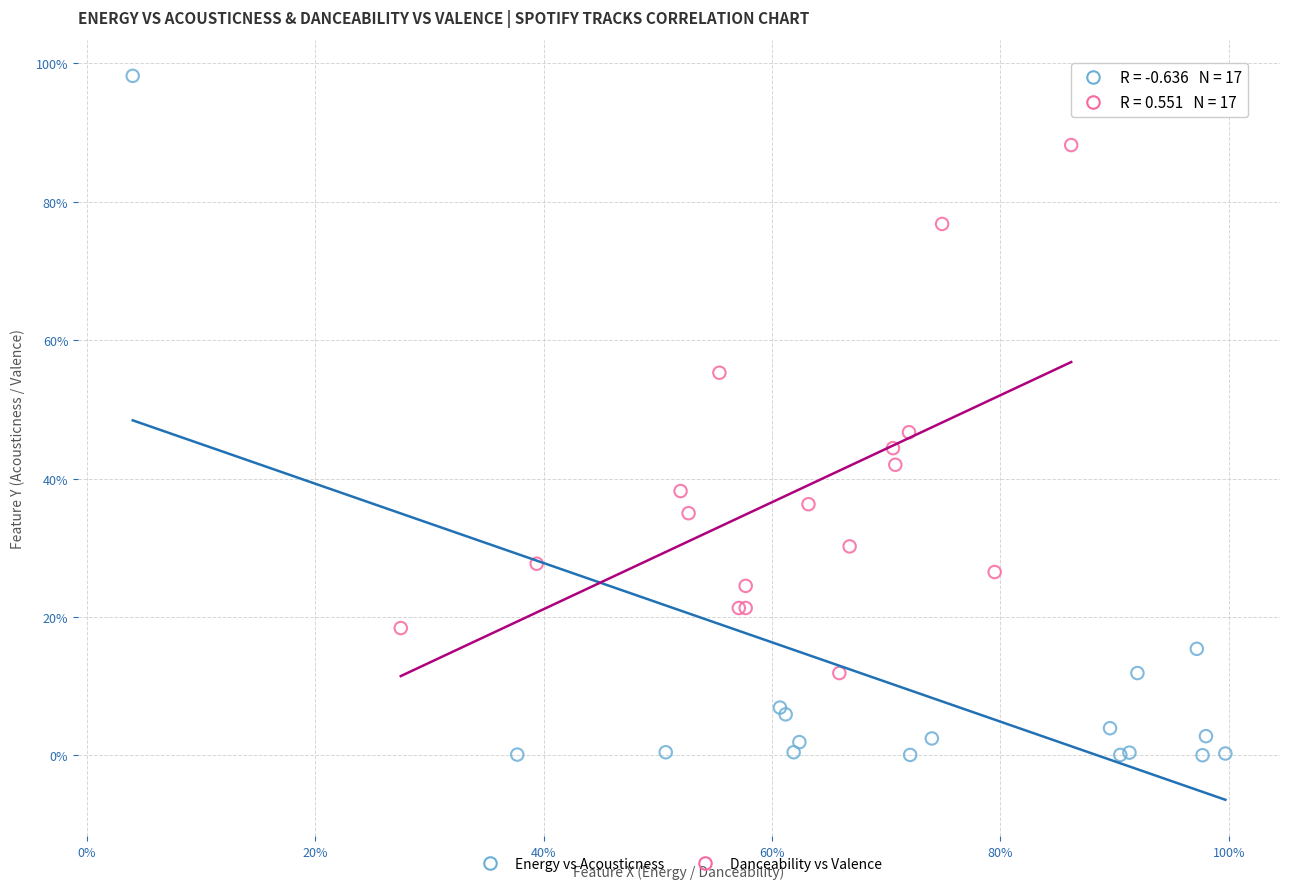

What are all the series names shown in the legend?

Energy vs Acousticness, Danceability vs Valence